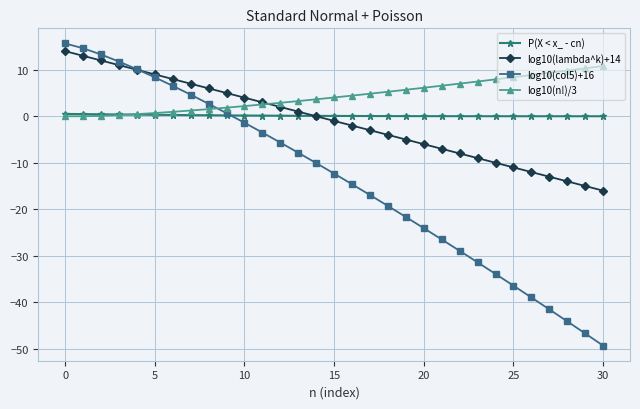

Which series has the largest range (max minus min)?

log10(col5)+16